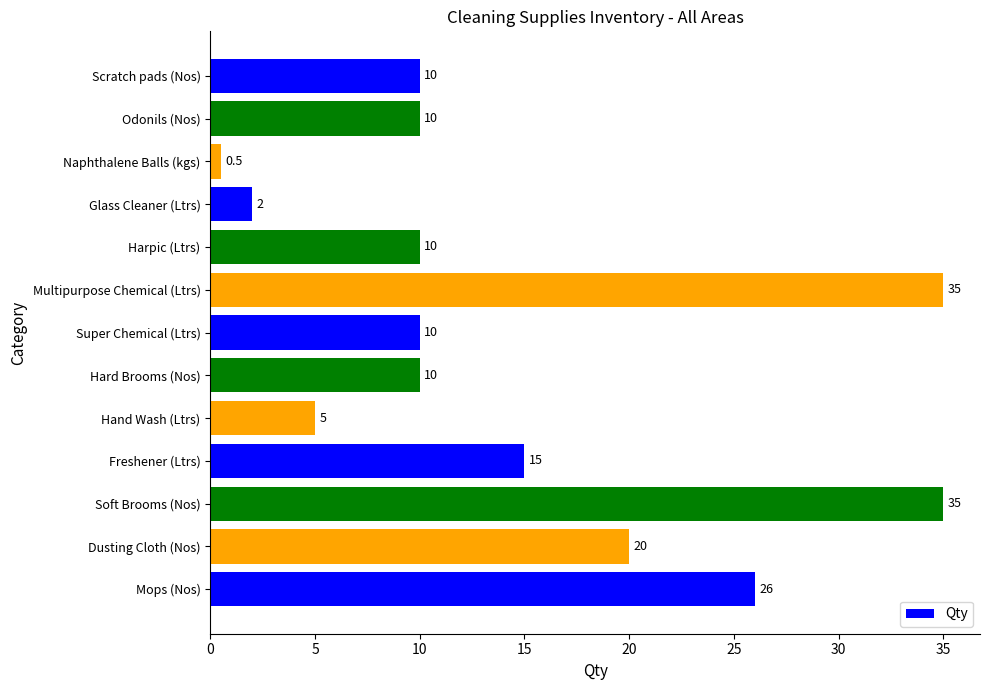

What is the maximum value shown in the chart?

35.0